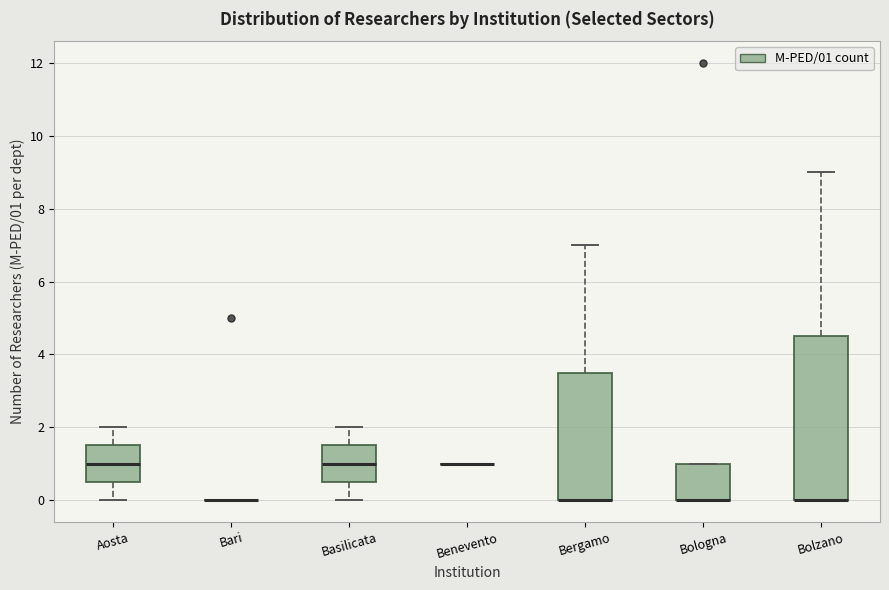

Reading left to right, read every box against the y-axis: the position of its median line, the range the box covers, and the ends of its whiskers. The values are not printed on the chart, so give them approximately, as read against the axis.

Aosta: median 1.0, box 0.6 to 1.6, whiskers 0.0 to 2.0
Bari: box collapsed to a line at 0.0, whiskers 0.0 to 0.0
Basilicata: median 1.0, box 0.6 to 1.6, whiskers 0.0 to 2.0
Benevento: box collapsed to a line at 1.0, whiskers 1.0 to 1.0
Bergamo: median 0.0 (drawn on the box's lower edge), box 0.0 to 3.6, whiskers 0.0 to 7.0
Bologna: median 0.0 (drawn on the box's lower edge), box 0.0 to 1.0, whiskers 0.0 to 1.0
Bolzano: median 0.0 (drawn on the box's lower edge), box 0.0 to 4.6, whiskers 0.0 to 9.0